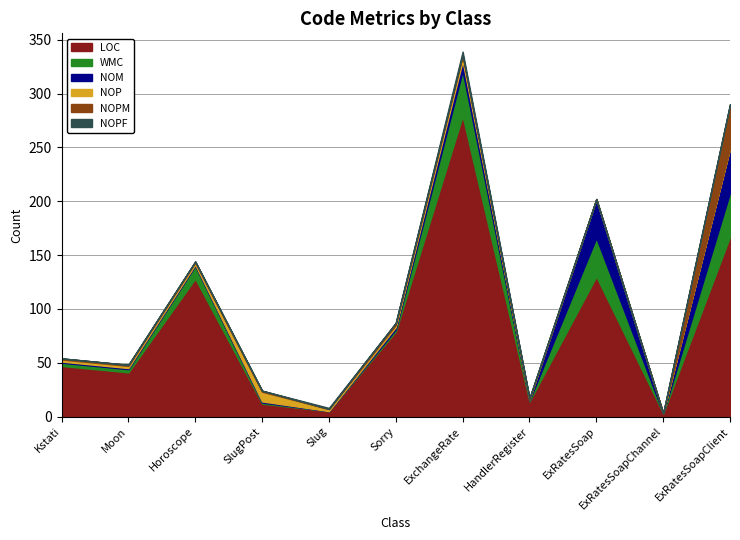

The NOM series shows 1 at Moon. True or false?

True